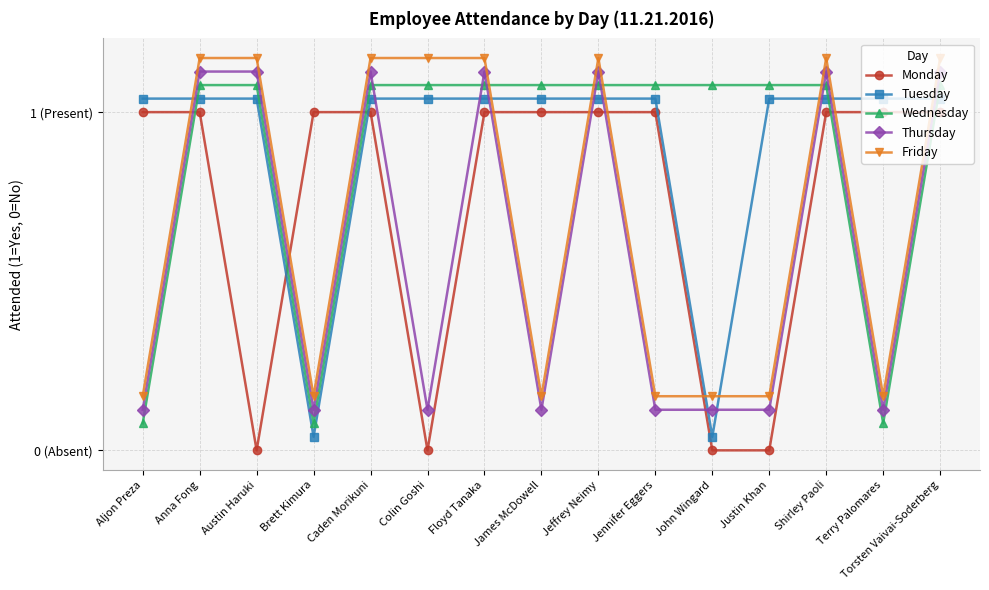

Rank the series at Torsten Vaivai-Soderberg from lowest to highest value.

Monday, Tuesday, Wednesday, Thursday, Friday